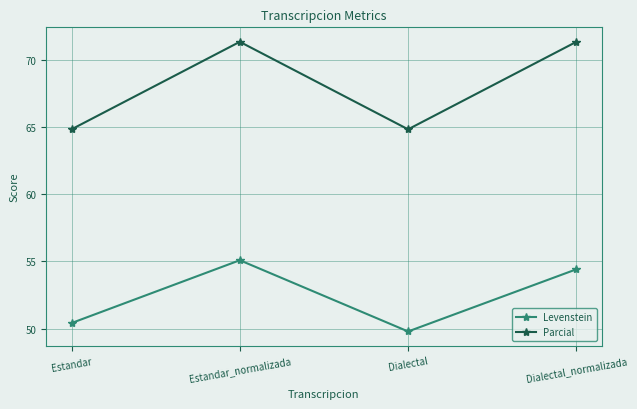

Which category has the lowest value across all series?

Dialectal